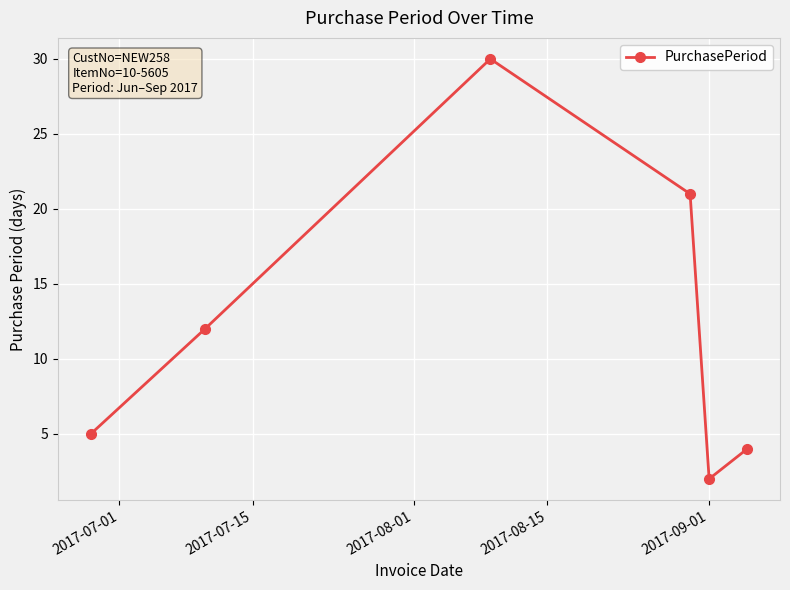

How many lines are shown in the chart?

1